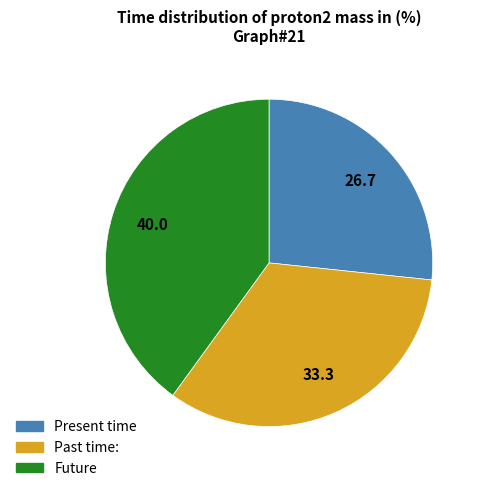

How many segments does this pie chart have?

3